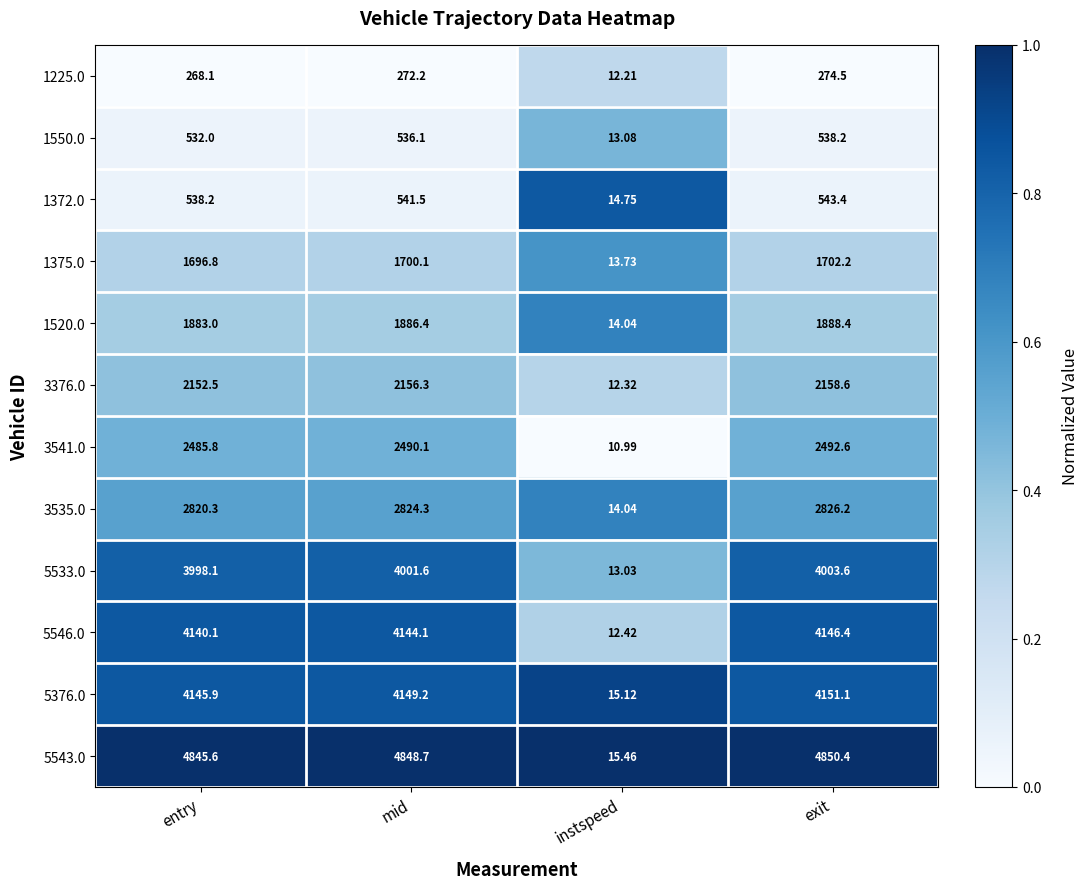

At which category does the chart reach its minimum across all series?

instspeed